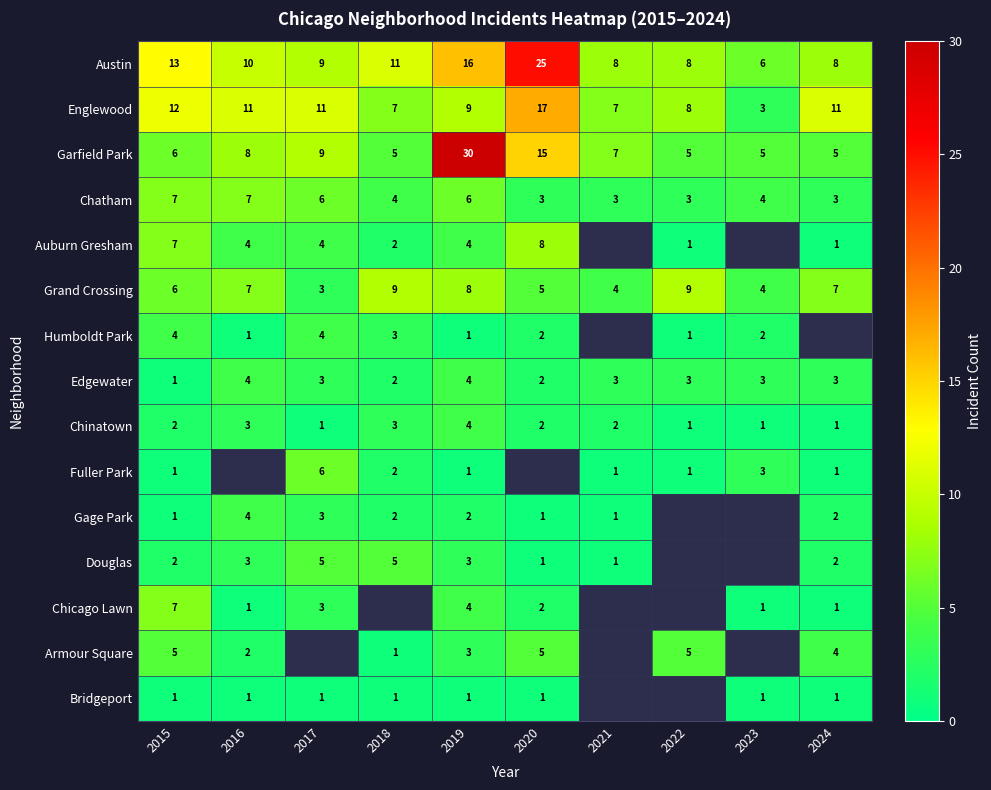

Rank the series by their maximum value, from lowest to highest.

Bridgeport, Humboldt Park, Edgewater, Chinatown, Gage Park, Douglas, Armour Square, Fuller Park, Chatham, Chicago Lawn, Auburn Gresham, Grand Crossing, Englewood, Austin, Garfield Park